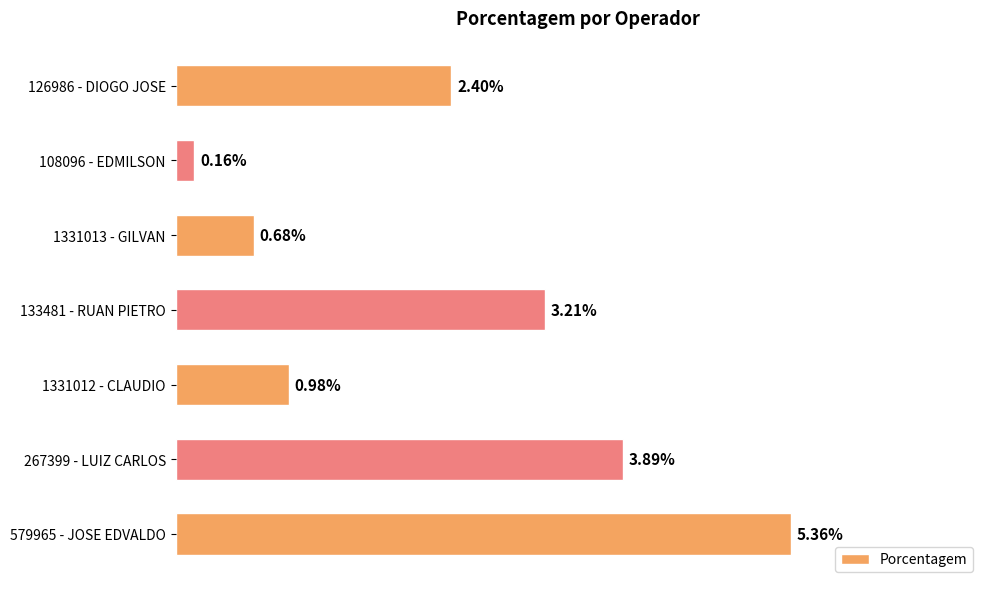

Are the bars horizontal?

Yes